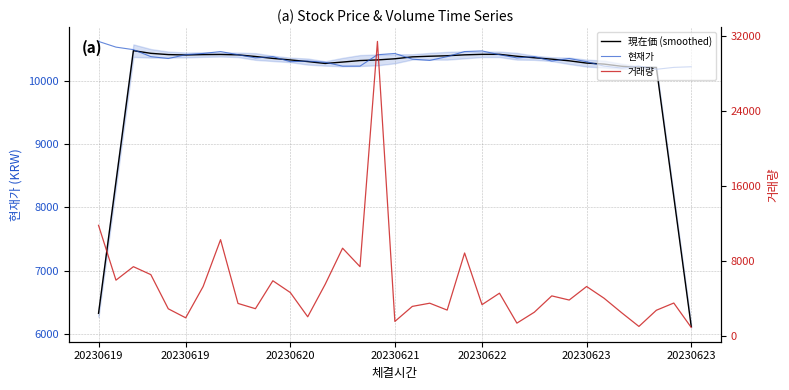

Which series has the largest total across all categories?

현재가